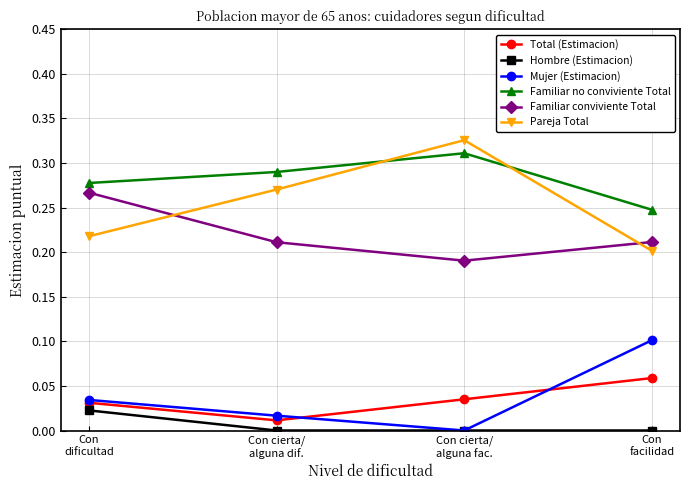

Which series has the largest total across all categories?

Familiar no conviviente Total